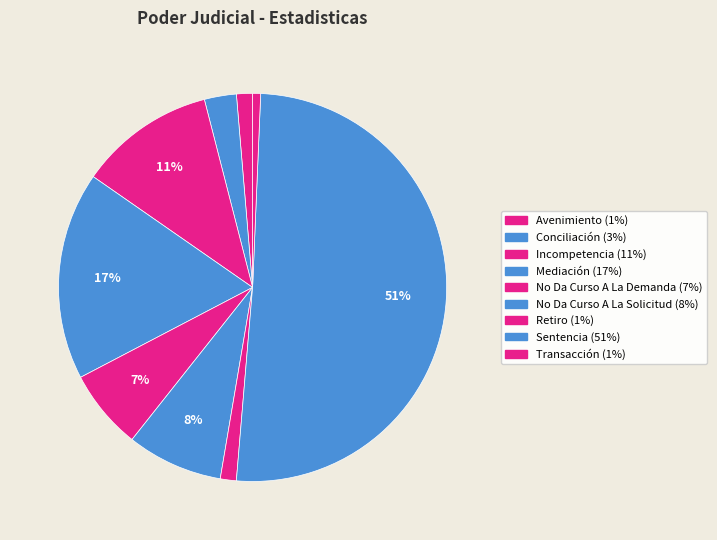

Count the number of slices in the pie.

9